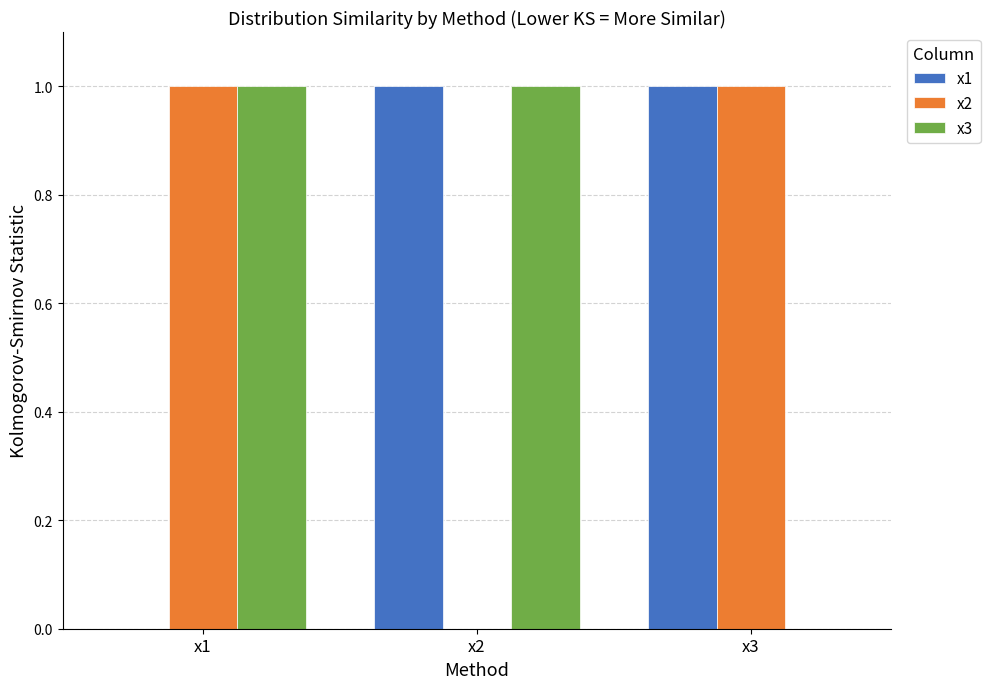

Is it true that x1 equals 1 at x2?

True